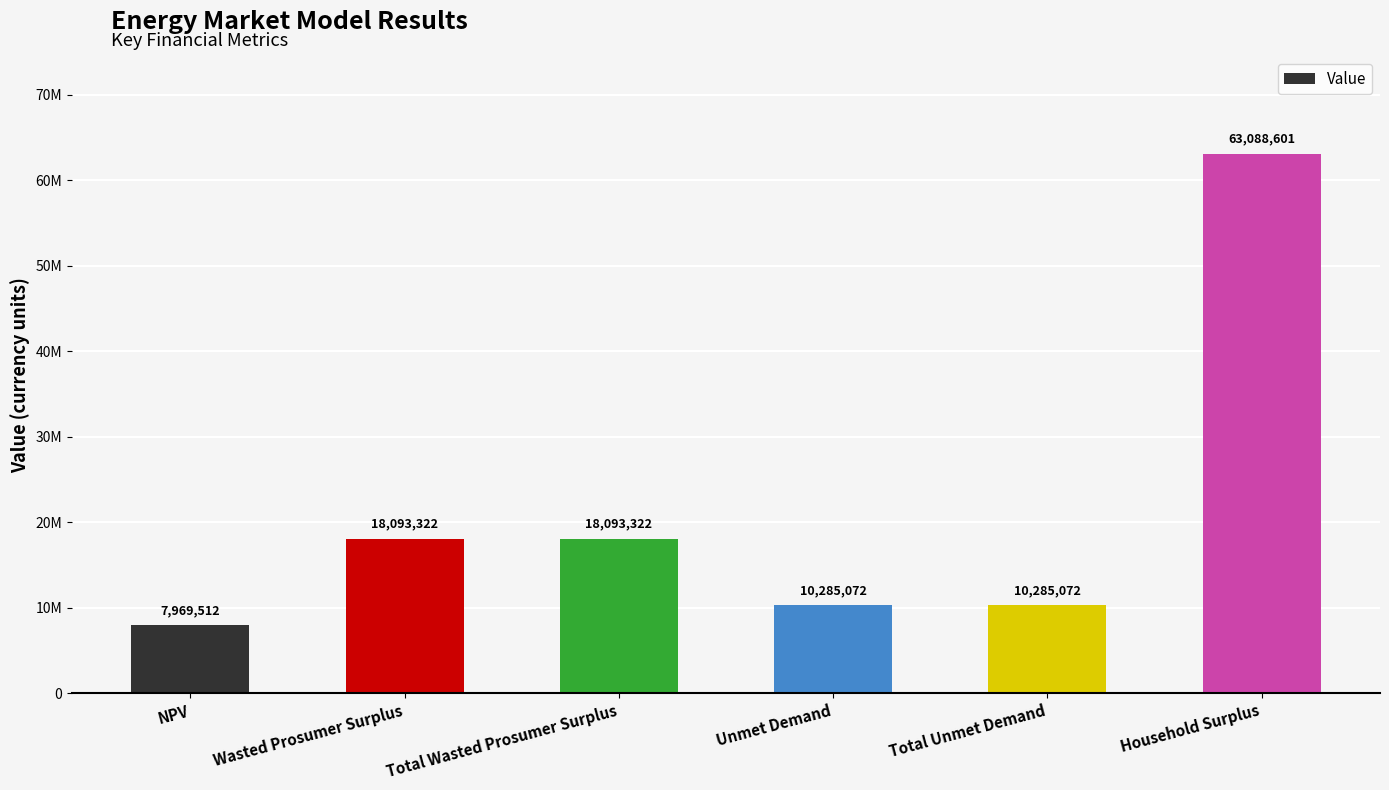

Which label corresponds to the smallest value in the chart?

NPV